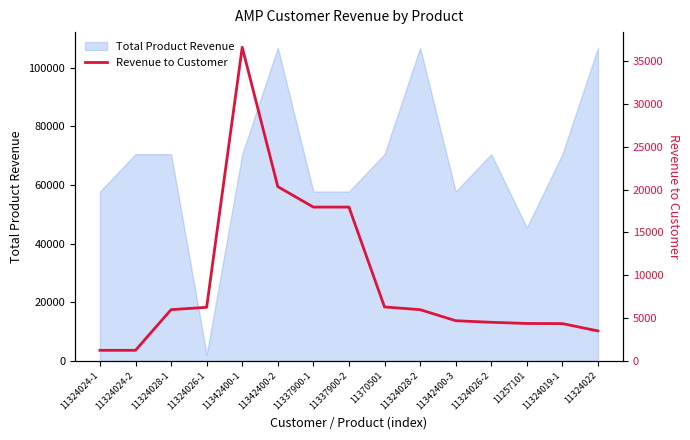

What is the highest value of the Total Product Revenue series?

106744.5